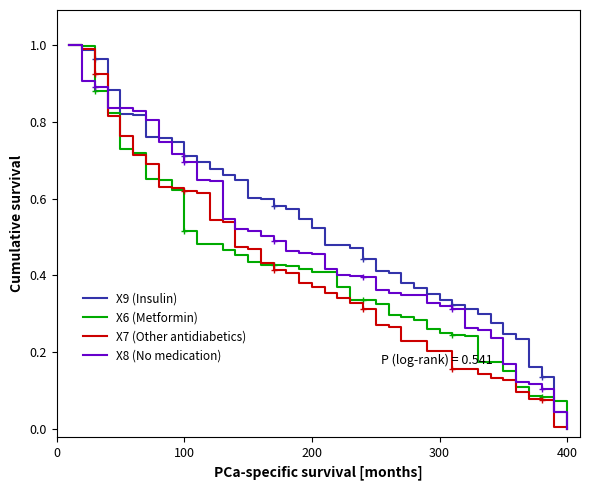

Which category has the lowest value in the X6 (Metformin) series?

400